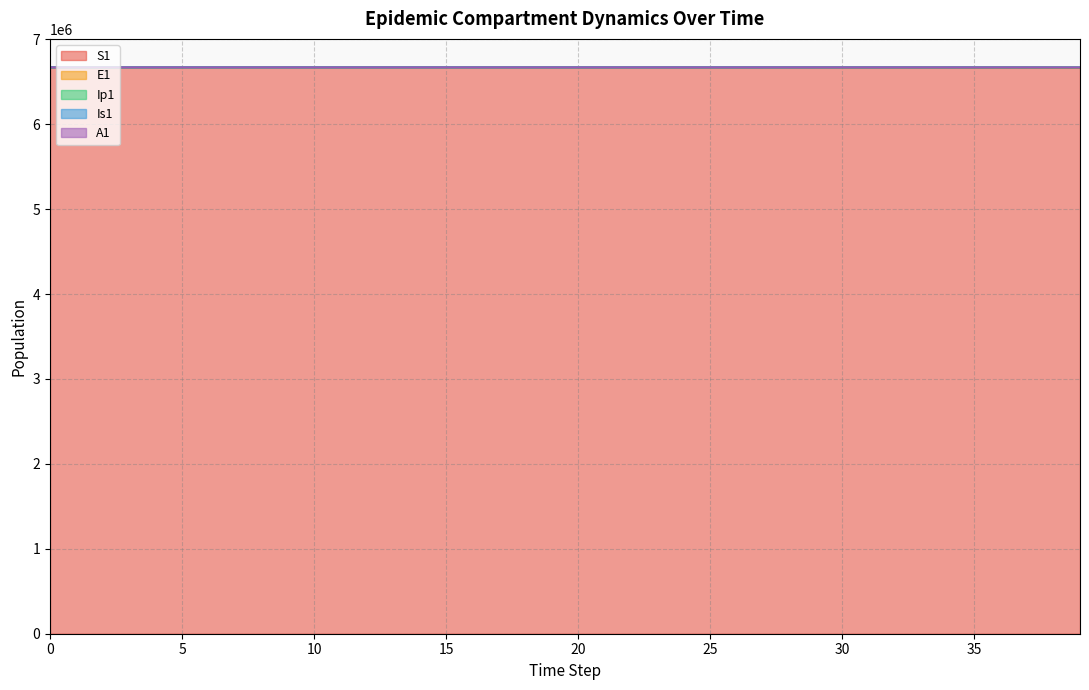

What is the maximum value for S1?

6671082.0